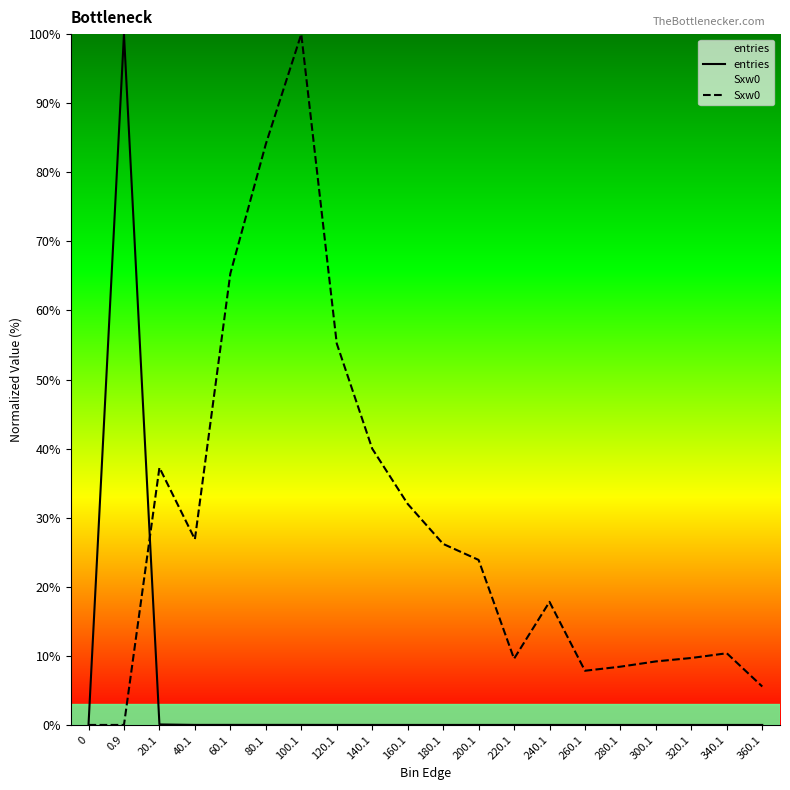

How many values in Sxw0 are above zero?

18